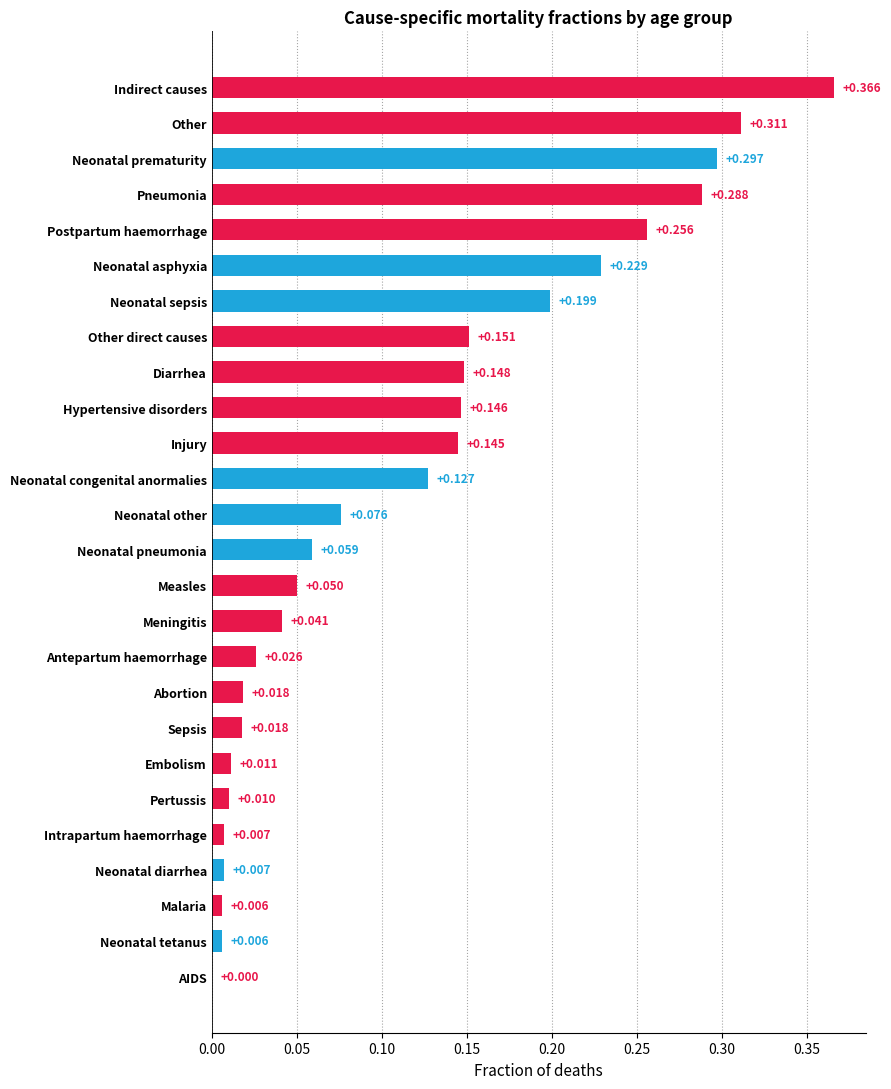

Which has a higher value, Neonatal tetanus or Injury?

Injury